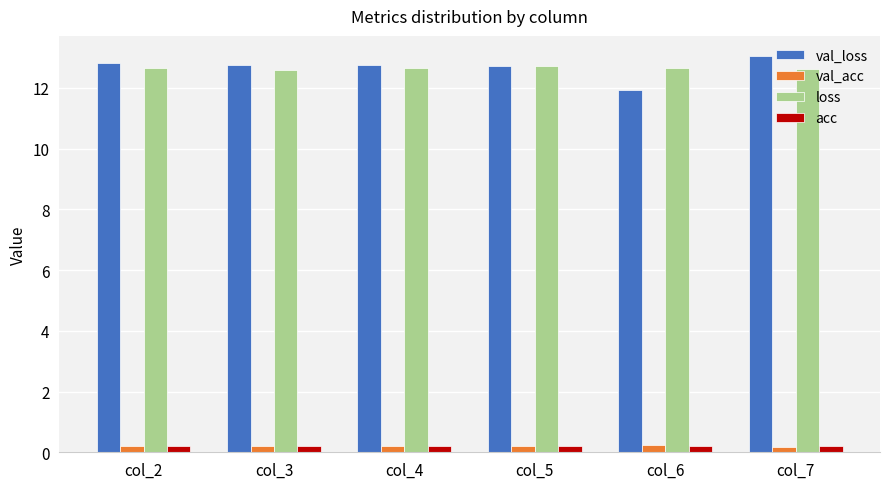

At how many categories does at least one series exceed 5?

6